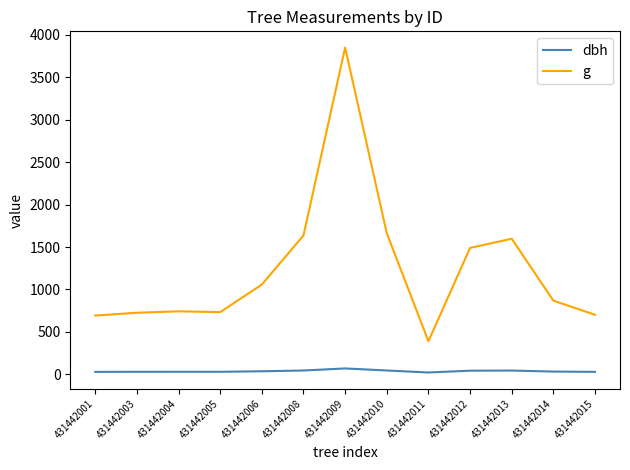

At 431442008, list the series in order from largest to smallest.

g, dbh